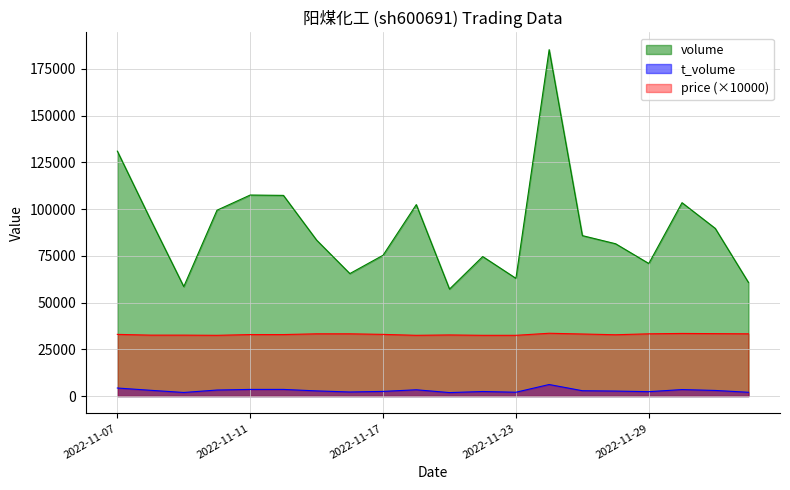

Is the value of t_volume at 2022-11-07 greater than the value of price at 2022-11-23?

No